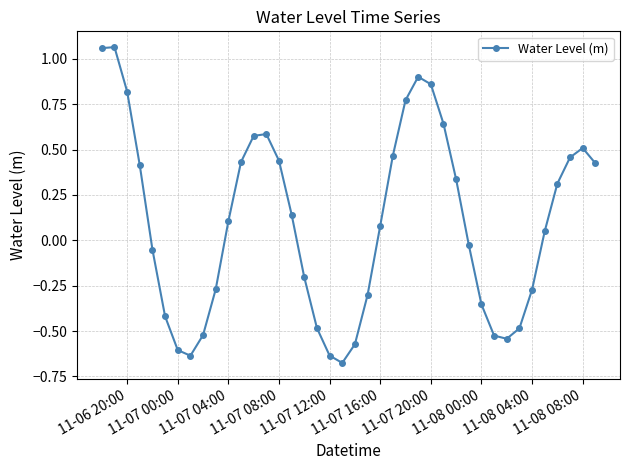

How many interior local valleys (lower than both neighbors) does the data have?

3